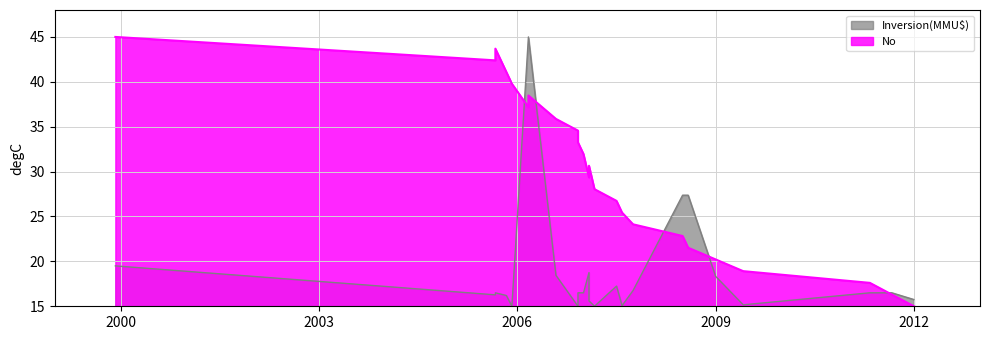

How many values exceed 30?

12